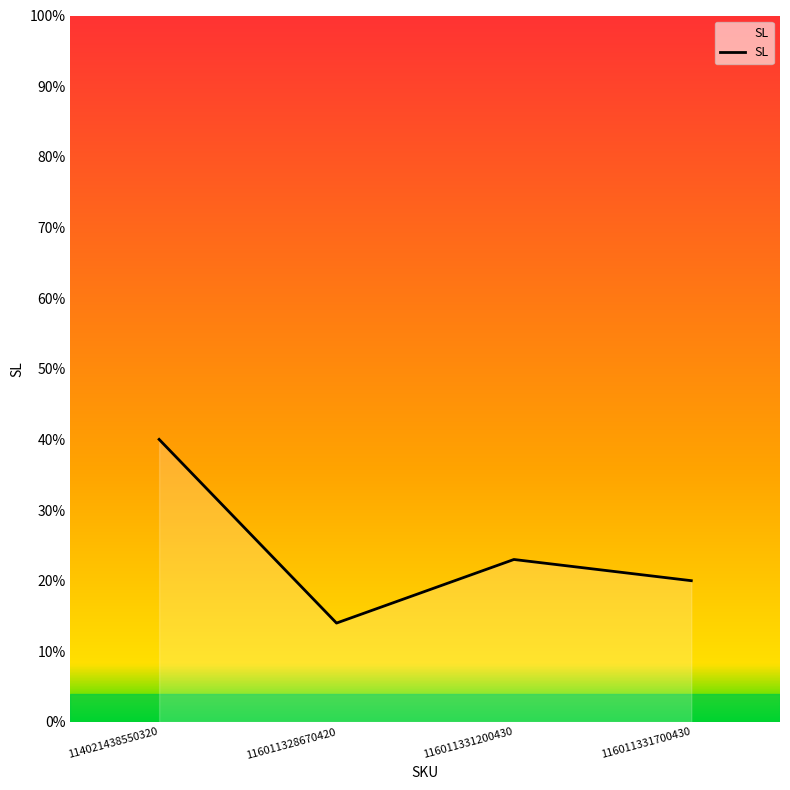

Is it true that the value at 116011331700430 is 4?

False